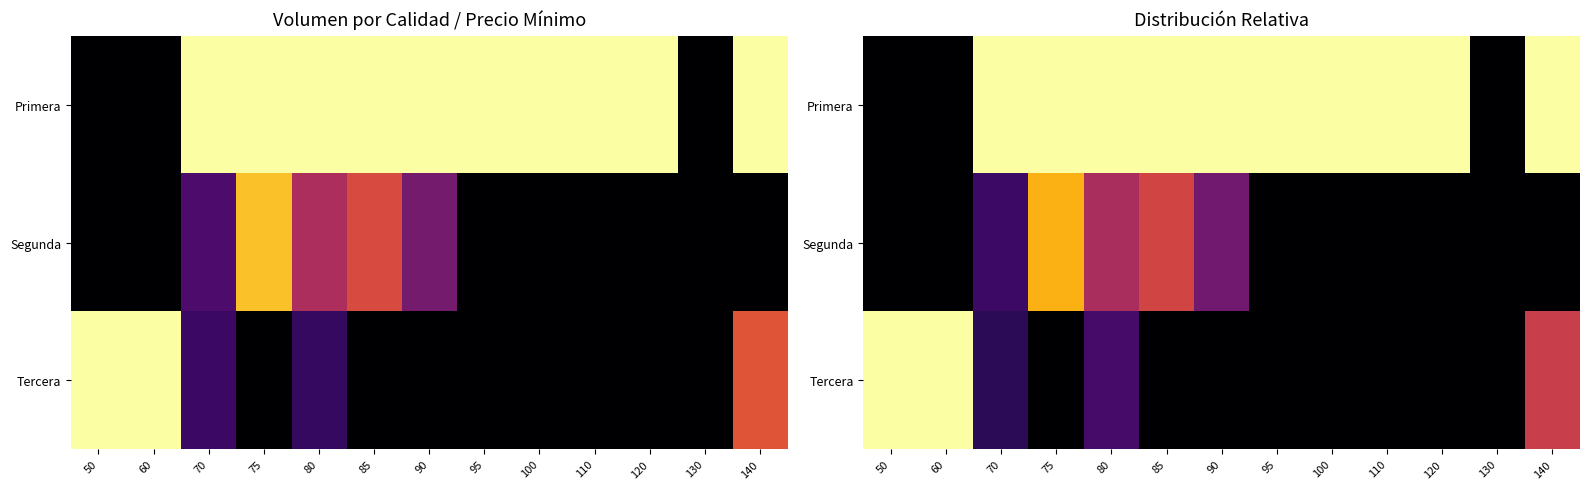

Which series has the largest range (max minus min)?

Primera